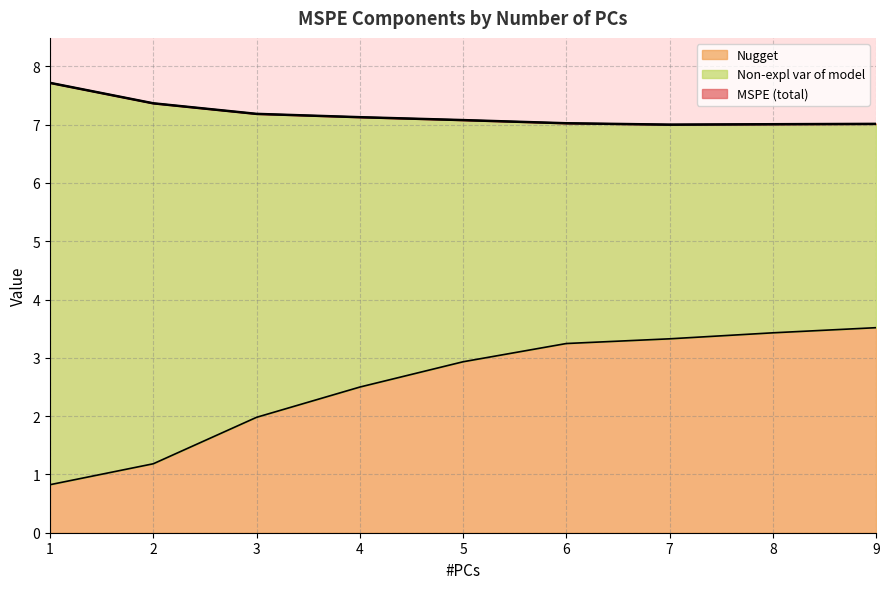

Reading left to right, what are all the values shown in this chart?

MSPE: 7.7	7.4	7.2	7.1	7.1	7.0	7.0	7.0	7.0
Nugget: 0.8	1.2	2.0	2.5	2.9	3.2	3.3	3.4	3.5